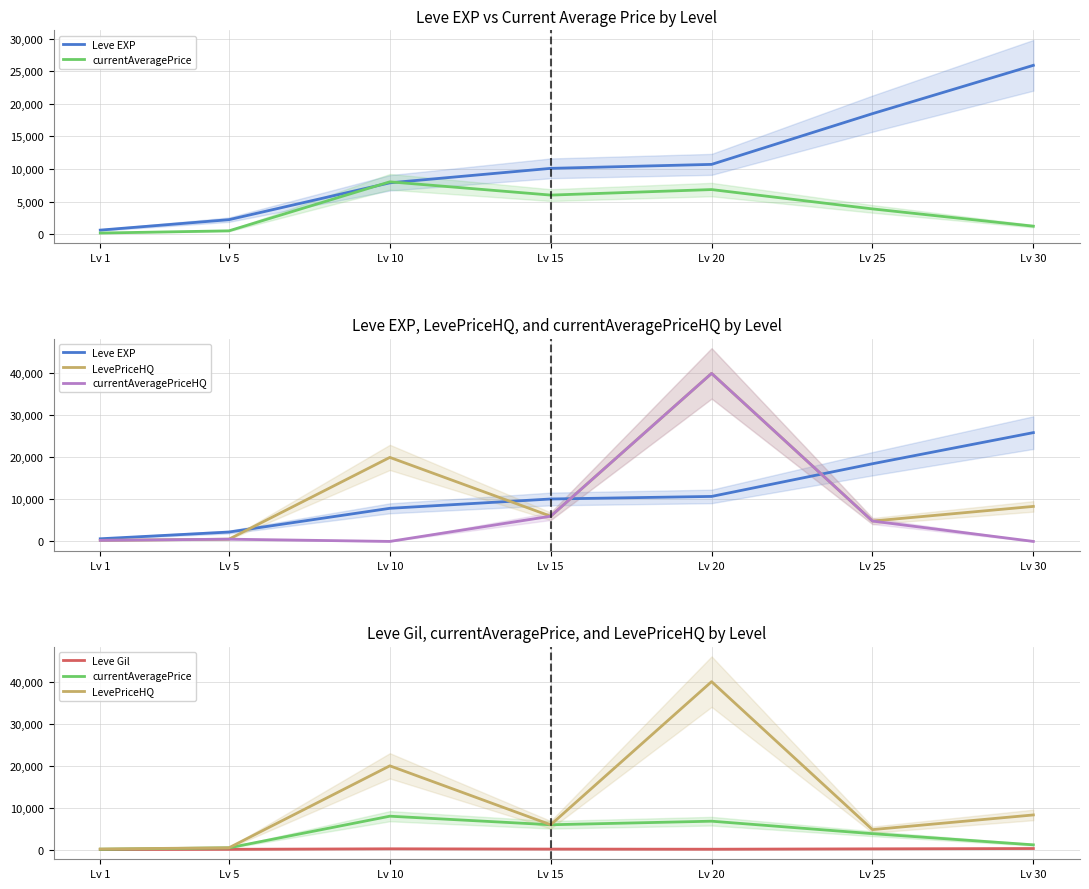

Which series changed the most between Lv 1 and Lv 10?

LevePriceHQ